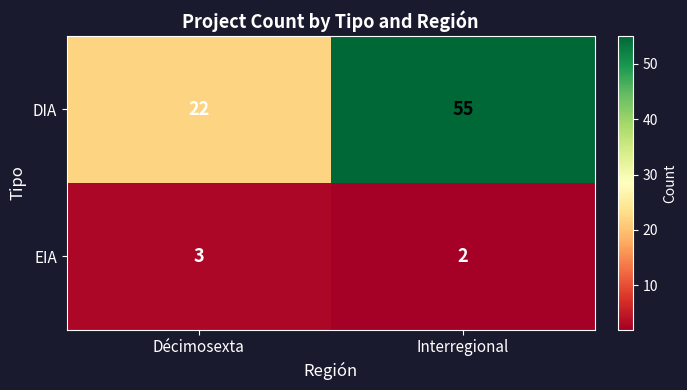

What is the smallest value displayed?

2